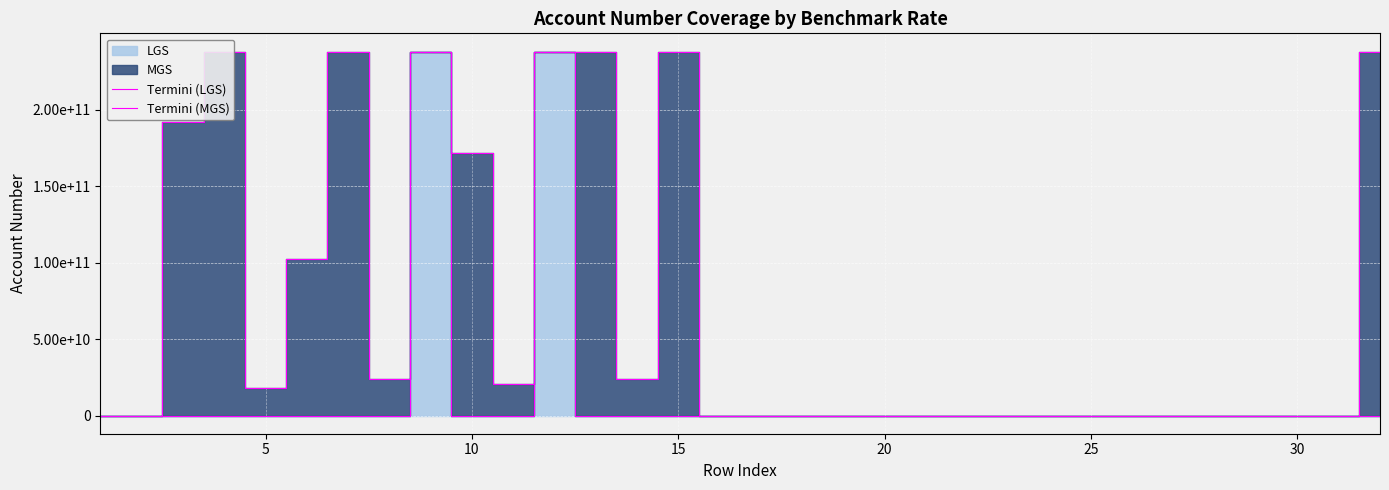

True or false: Termini (LGS) has more than 1 interior local peaks.

True